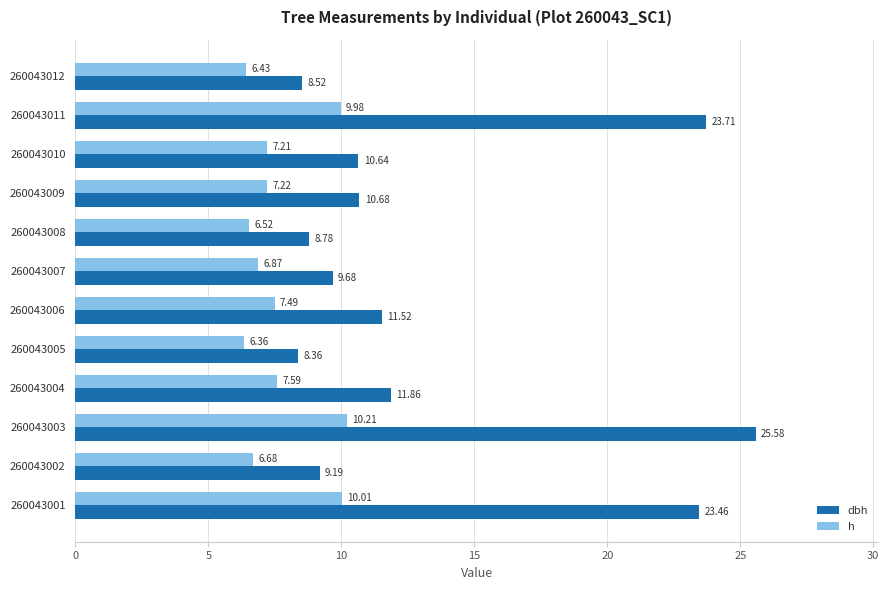

List the series in order of their overall mean, lowest first.

h, dbh